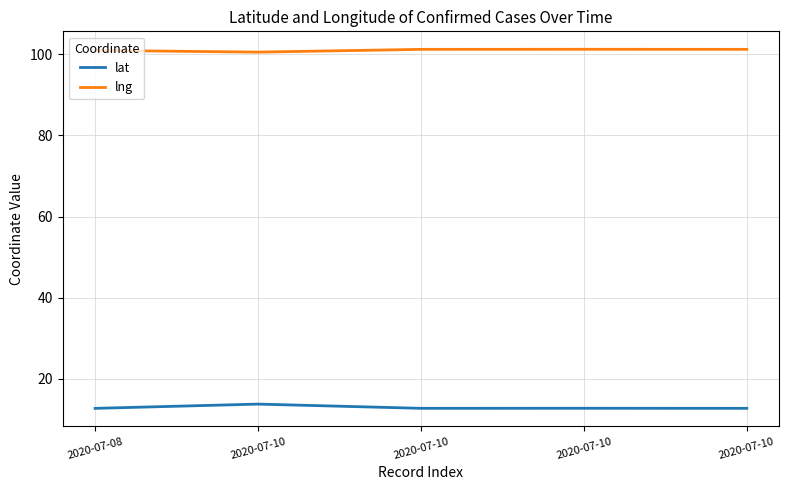

True or false: lat and lng intersect in this chart.

False